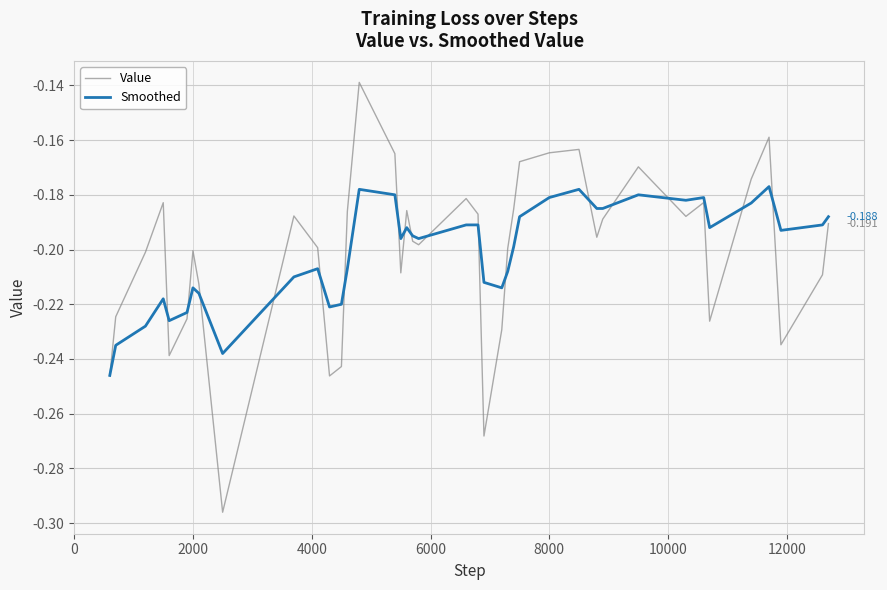

What are all the series names shown in the legend?

Value, Smoothed